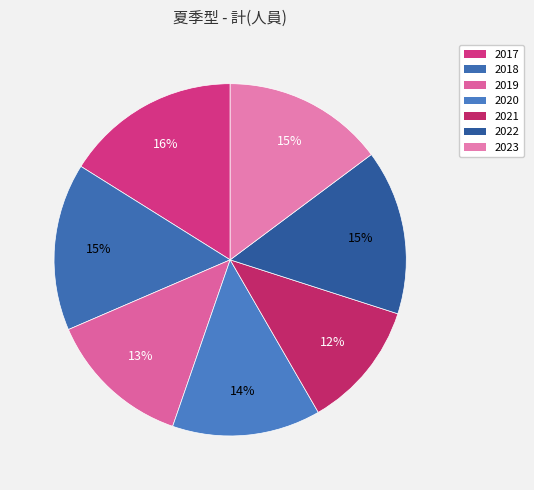

Which category has the smallest portion of the pie?

2021